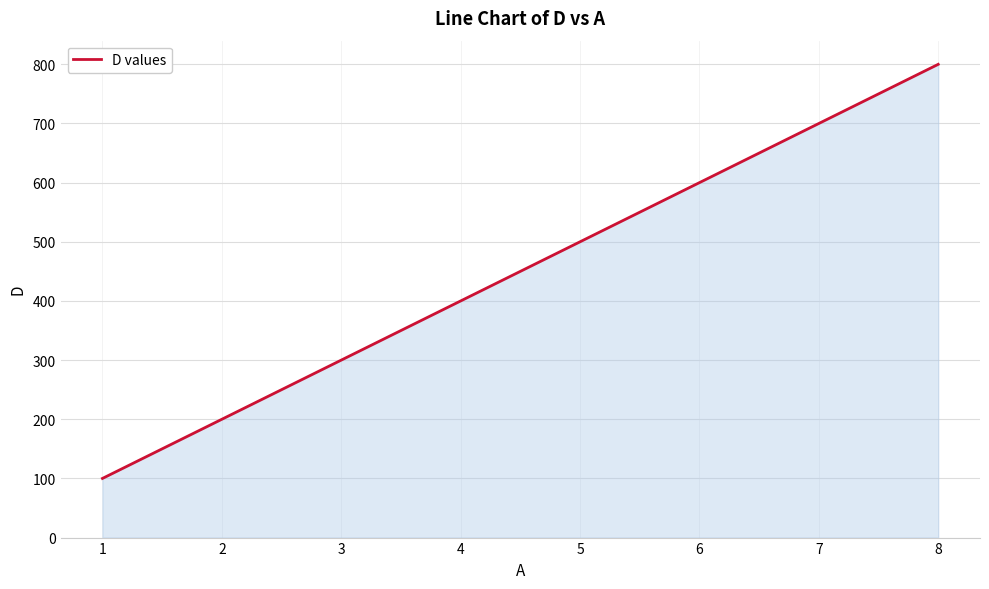

Reading left to right, transcribe all the data shown in this chart.

100	200	300	400	500	600	700	800